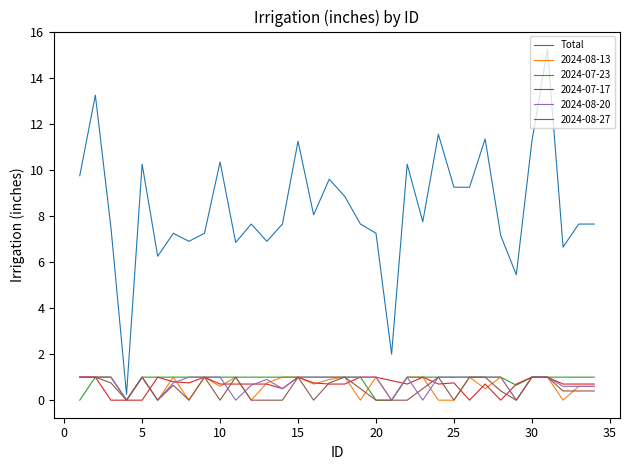

Which series has the largest range (max minus min)?

Total